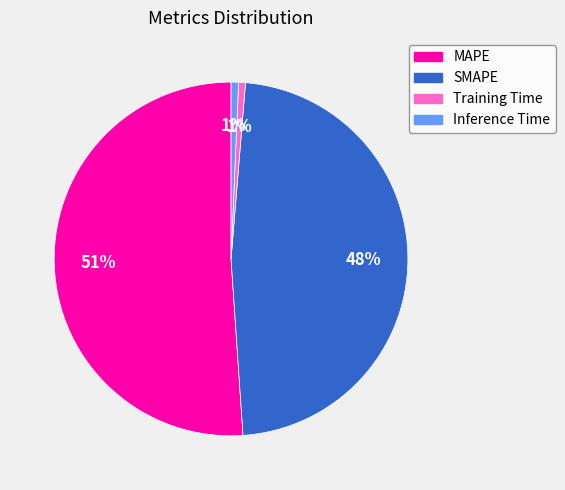

What percentage is the Inference Time slice, to the nearest percent?

1%